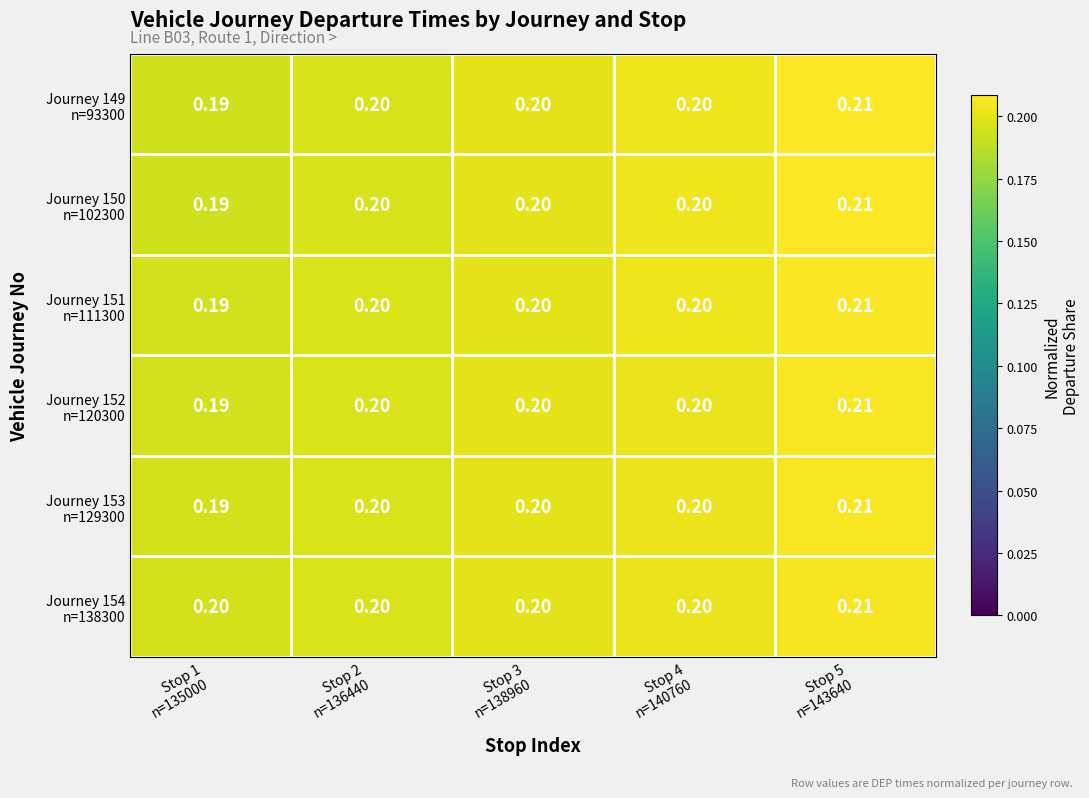

How many data points does each series have?

5